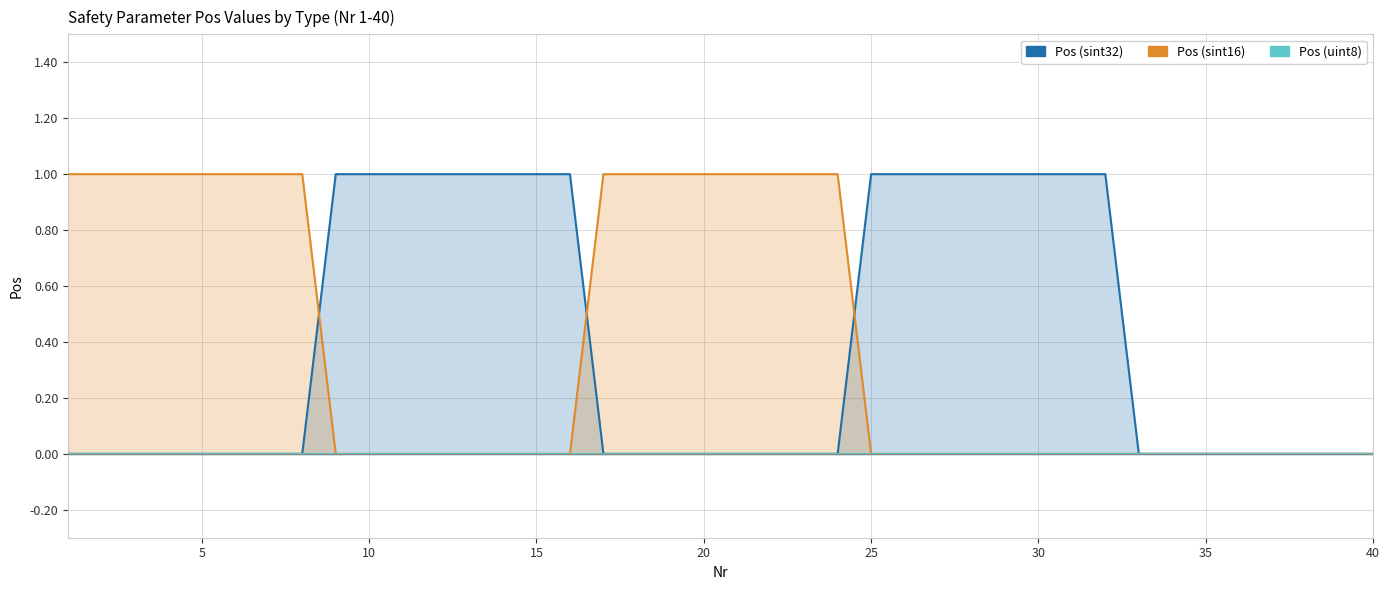

What are all the series names shown in the legend?

Pos (sint32), Pos (sint16), Pos (uint8)